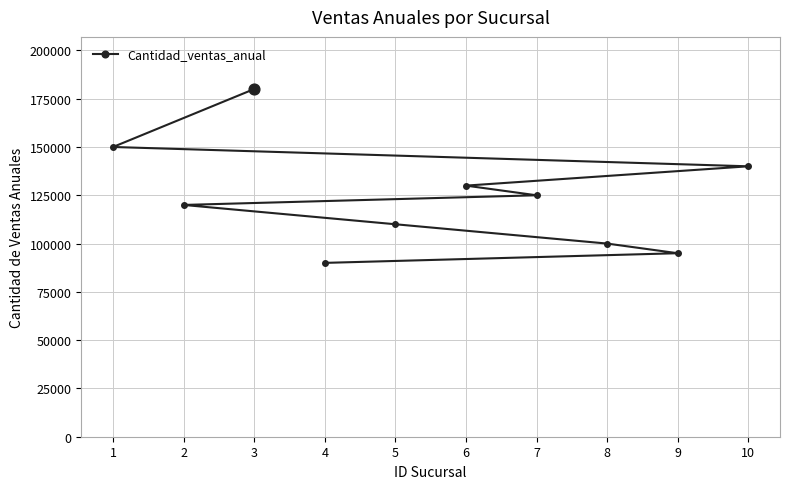

Between 8 and 4, which is larger?

8